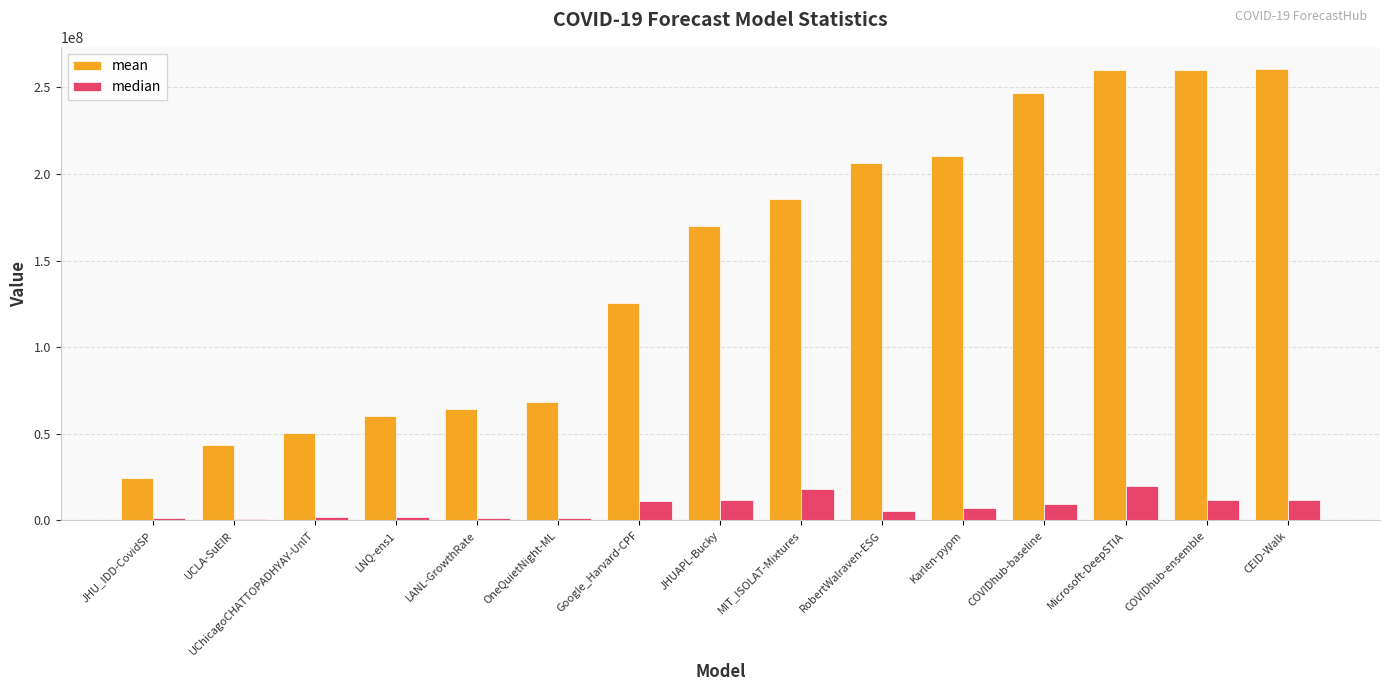

Which series has the largest range (max minus min)?

mean